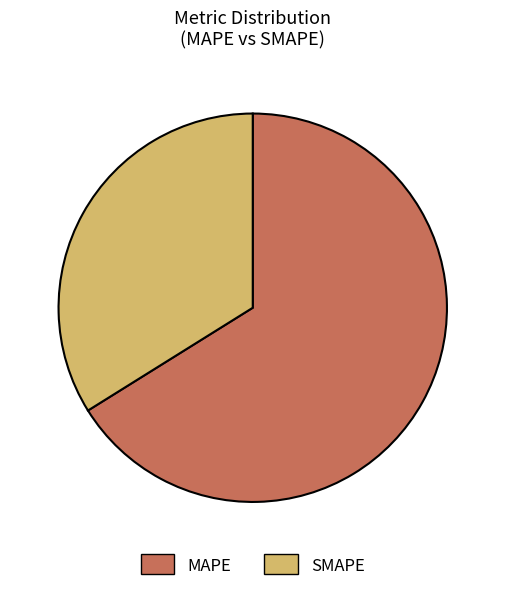

Is there any slice that represents more than half of the pie?

Yes